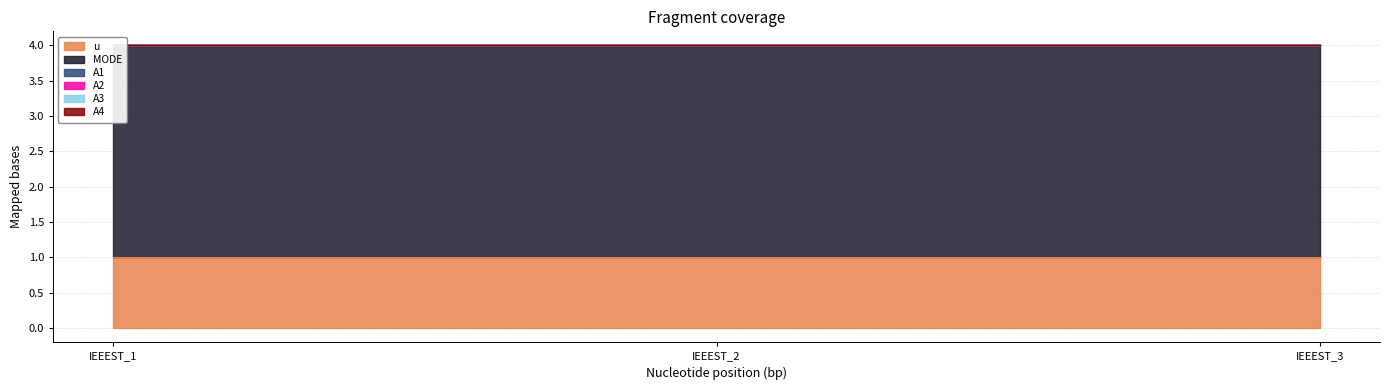

At which label is A2 closest to 0?

IEEEST_1